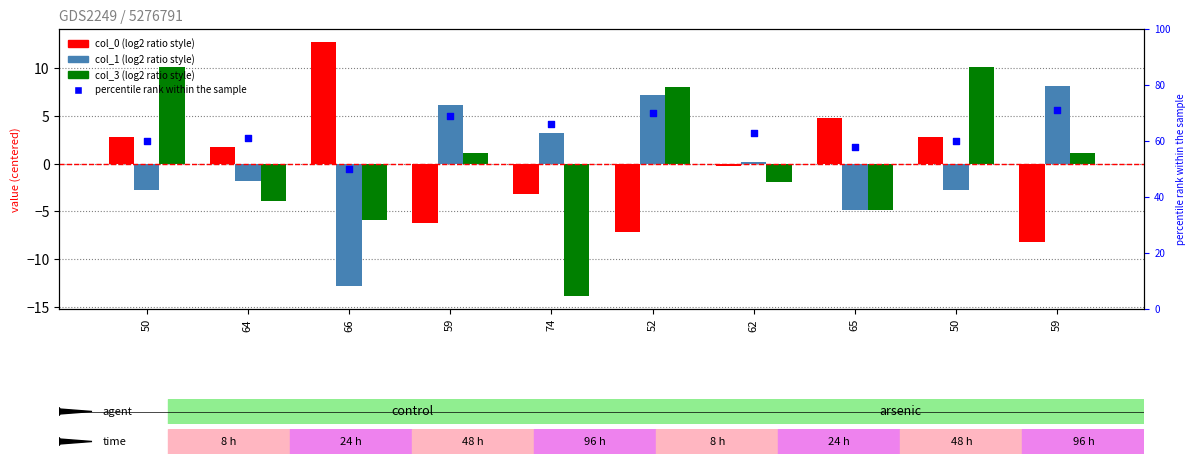

At which category is the sum across all series the highest?

52